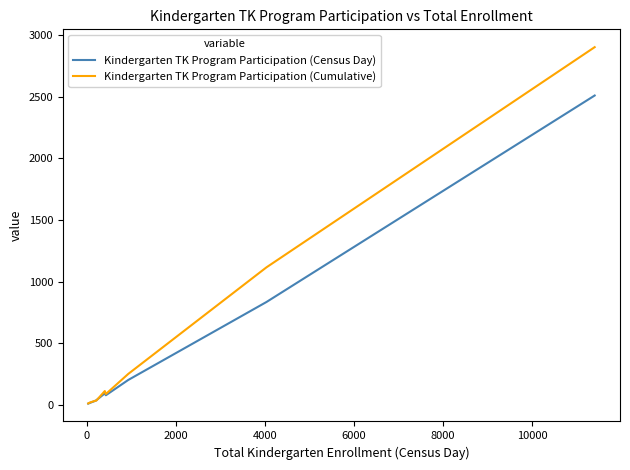

How many values in the Kindergarten TK Program Participation (Cumulative) series are below 89?

4